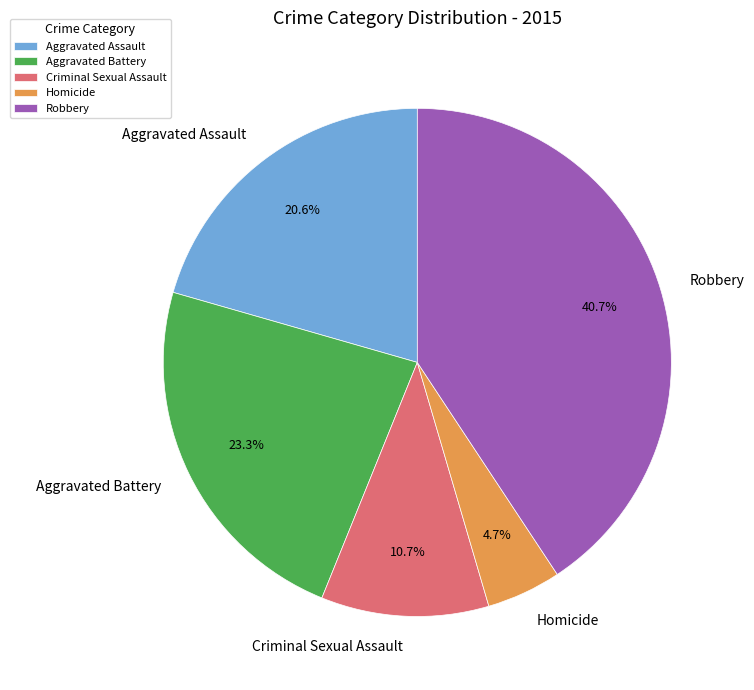

To the nearest percent, what percentage of the pie is Criminal Sexual Assault?

11%